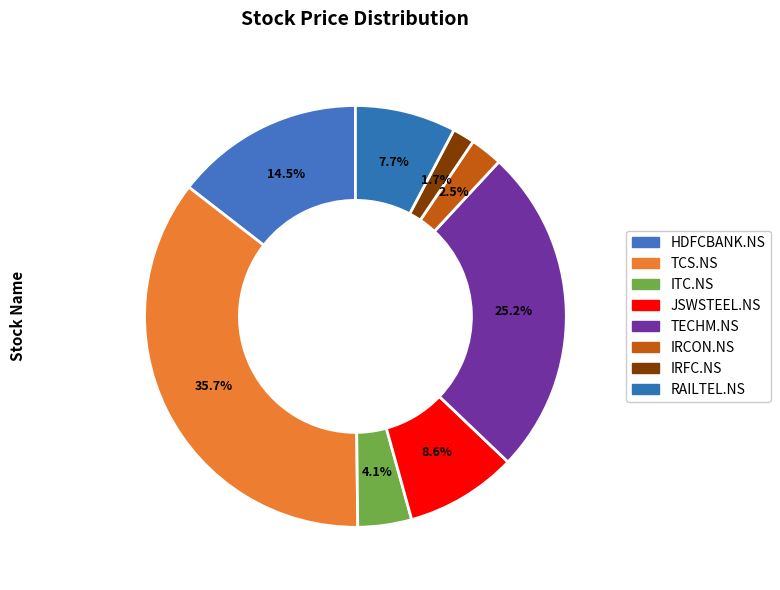

Does JSWSTEEL.NS account for over 50% of the chart?

No